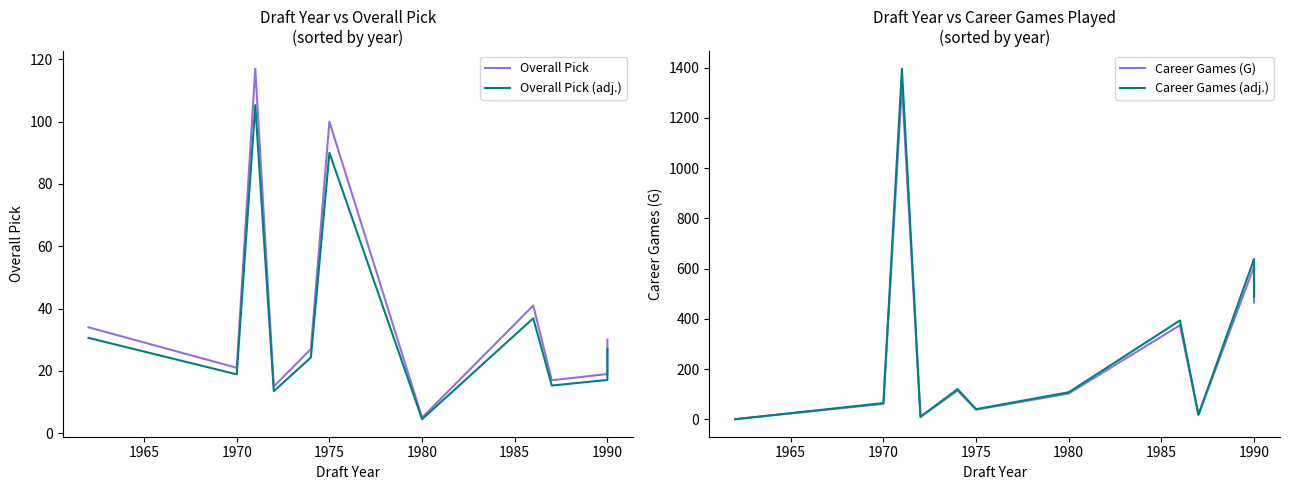

What is the average value of the Overall Pick (adj.) series?

34.9